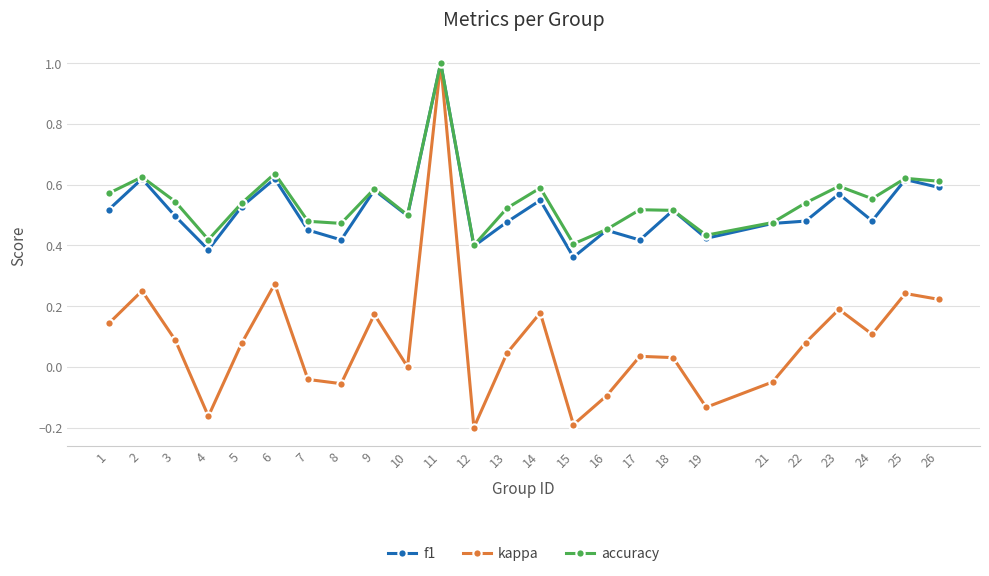

Which series has the widest spread of values?

kappa